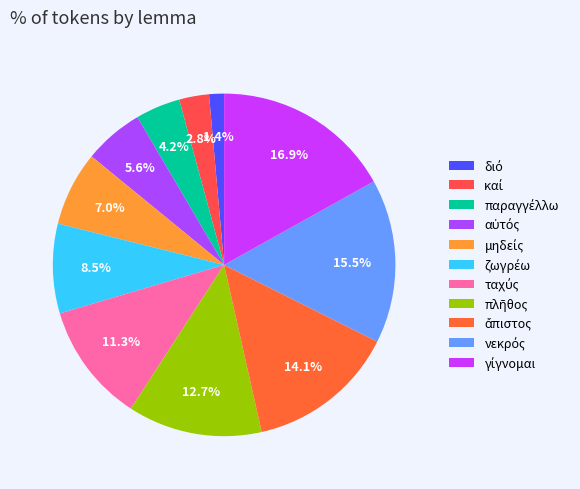

Is there a majority slice in this chart?

No